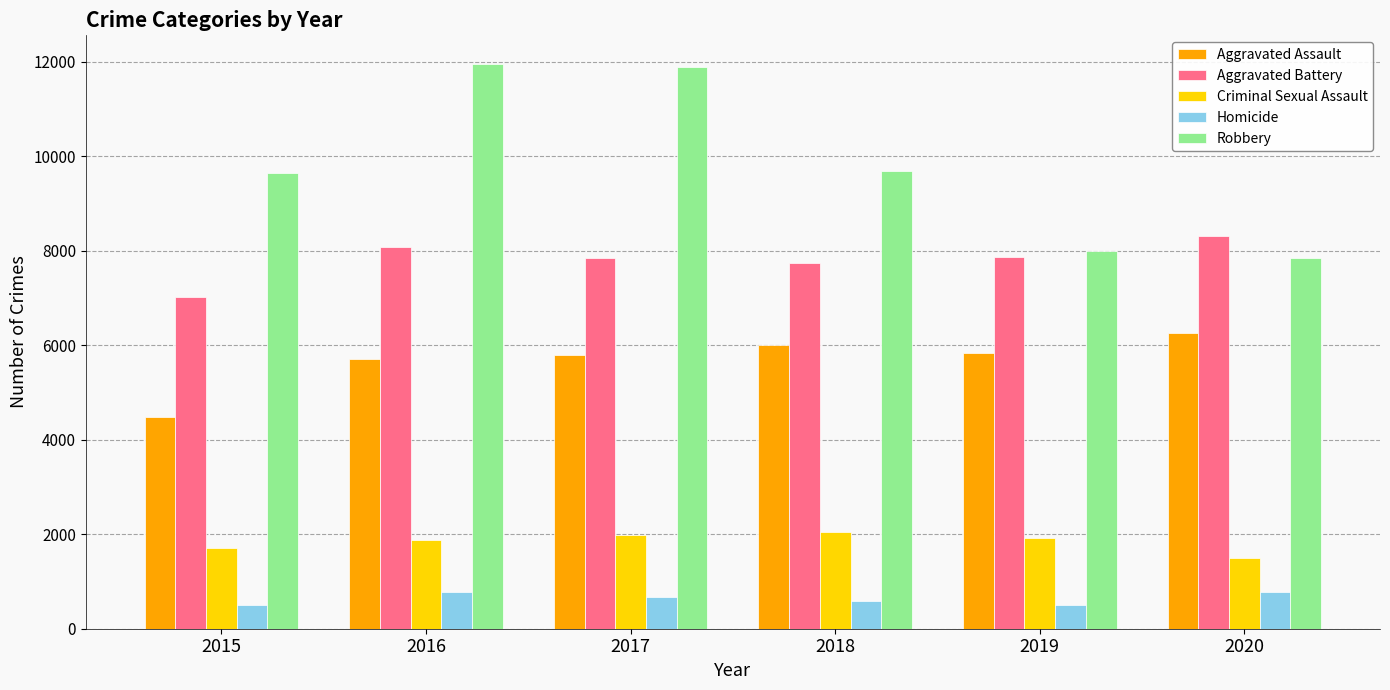

What is the value of the Criminal Sexual Assault bar at the 1st from the left?

1711